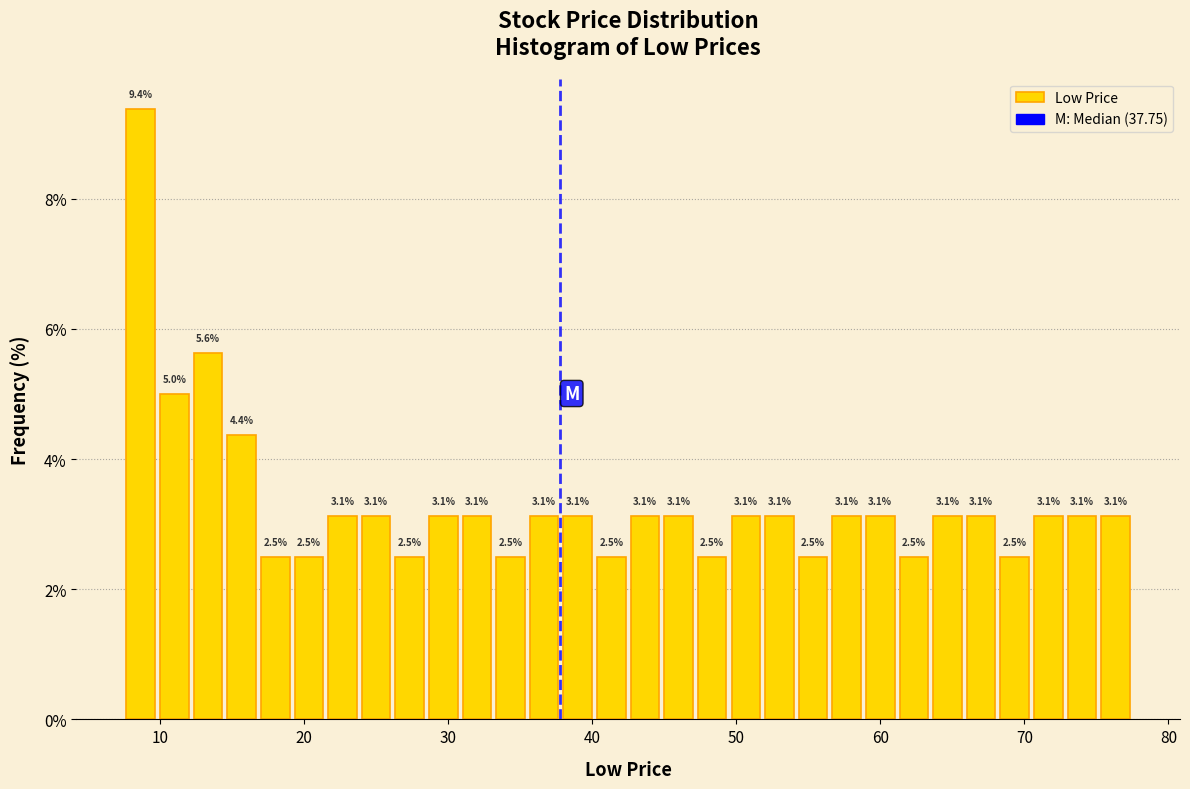

Read against the x-axis, roughly where is the centre of the tallest bar?

9